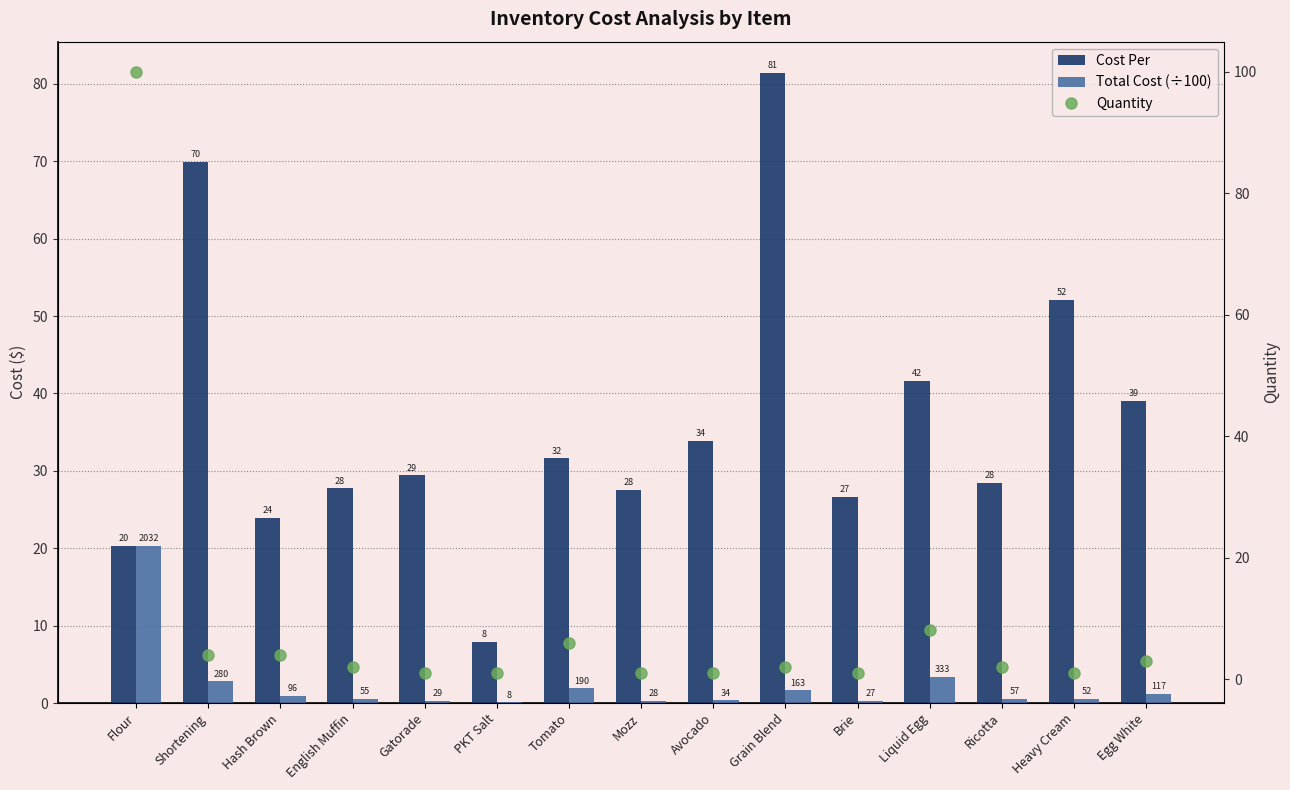

The Quantity series shows 1.0 at PKT Salt. True or false?

True